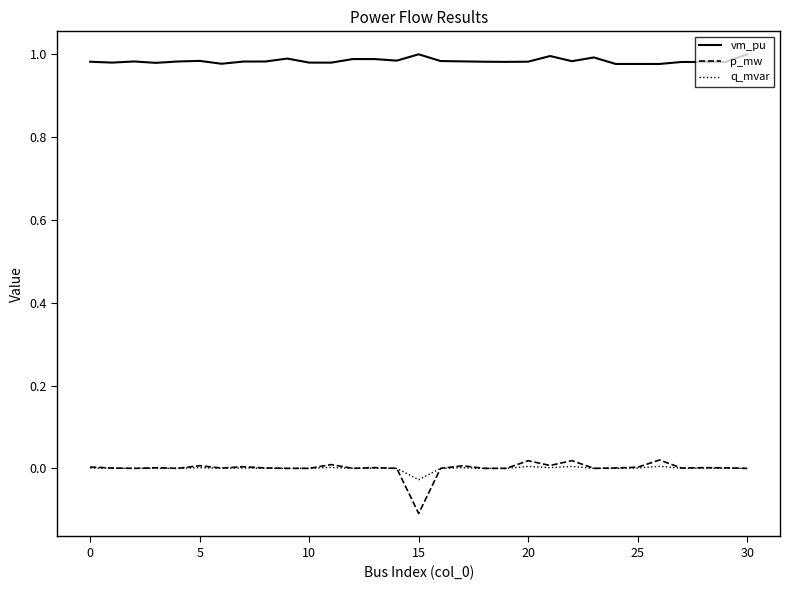

True or false: vm_pu and q_mvar intersect in this chart.

False